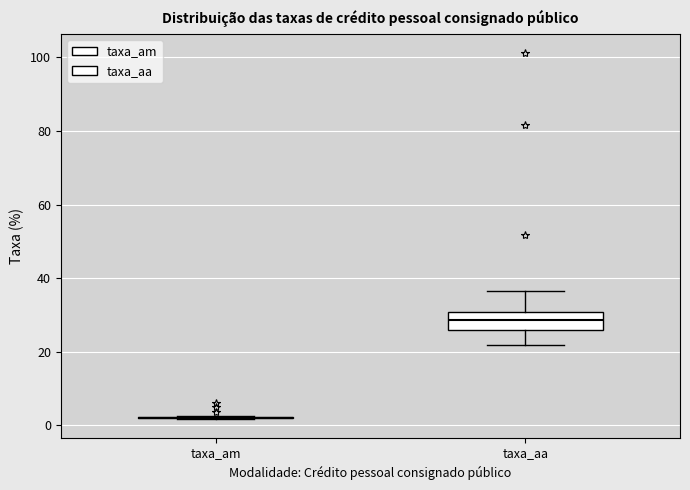

Reading left to right, read every box against the y-axis: the position of its median line, the range the box covers, and the ends of its whiskers. The values are not printed on the chart, so give them approximately, as read against the axis.

taxa_am: box collapsed to a line at 2, whiskers 2 to 2
taxa_aa: median 28, box 26 to 30, whiskers 22 to 36